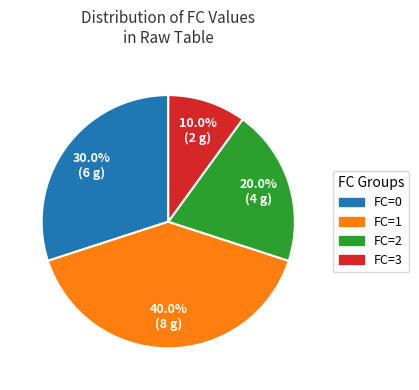

Is there a majority slice in this chart?

No